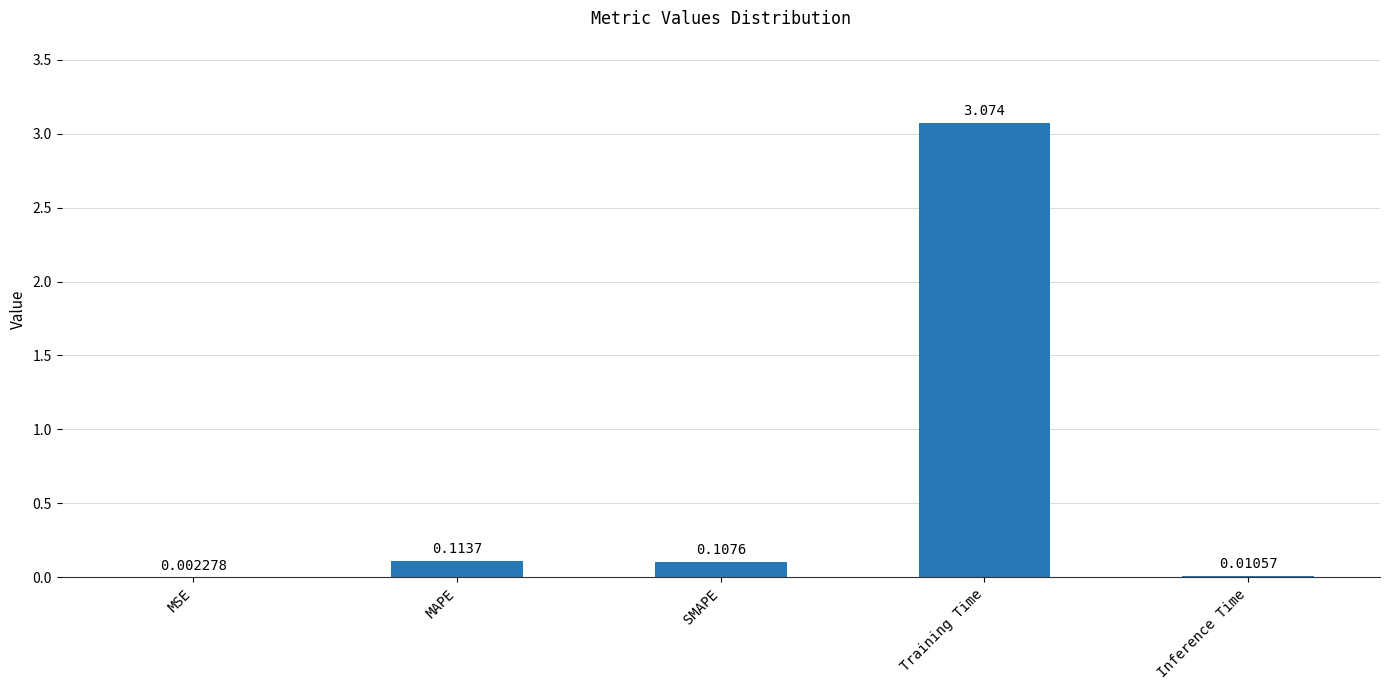

At which category does the chart reach its peak across all series?

Training Time